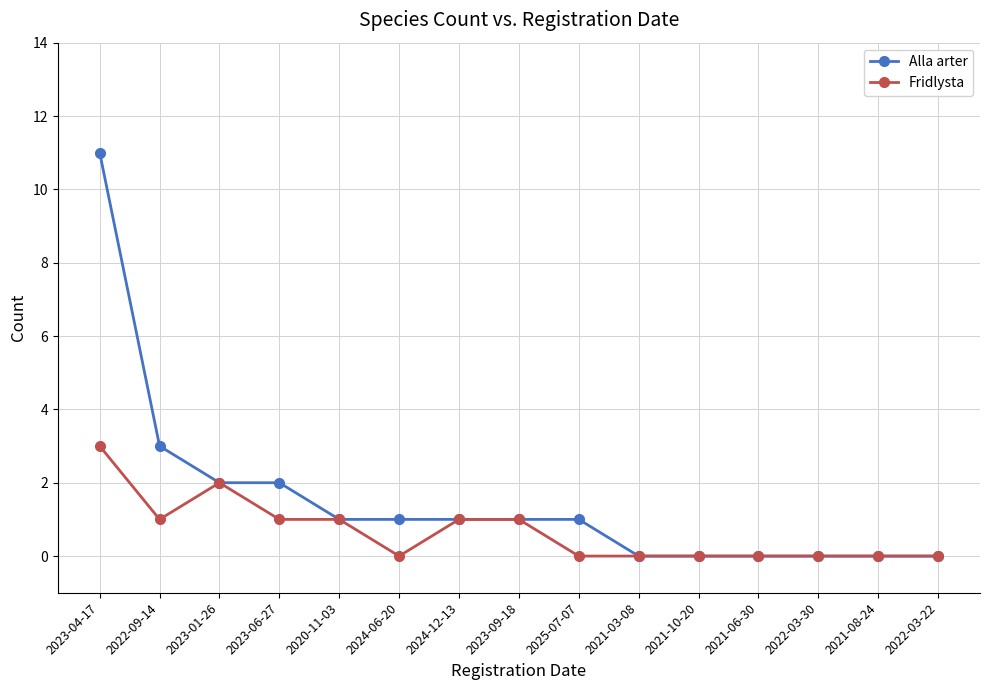

List the series in order of their overall mean, highest first.

Alla arter, Fridlysta